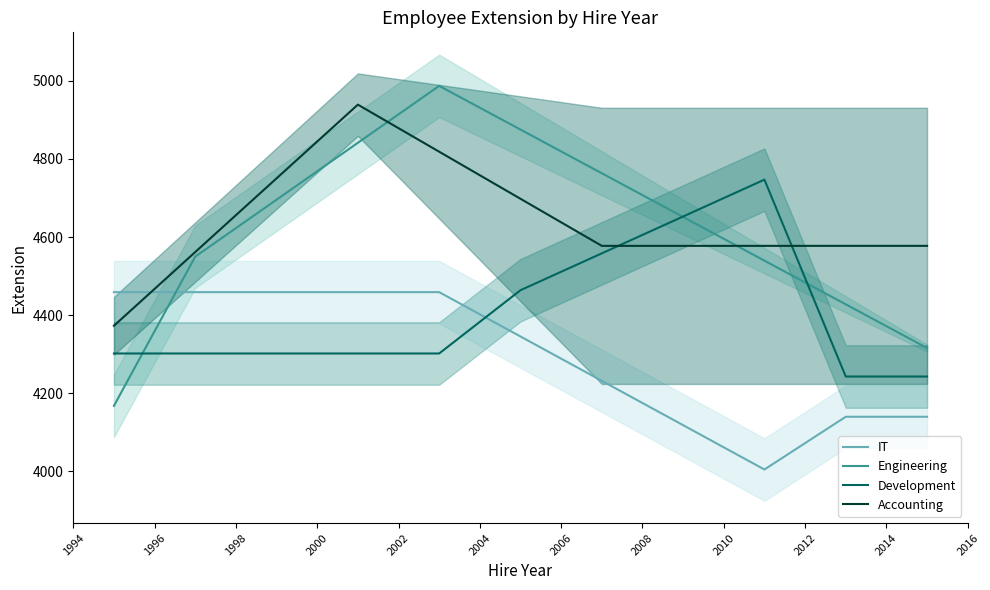

True or false: IT and Engineering intersect in this chart.

True